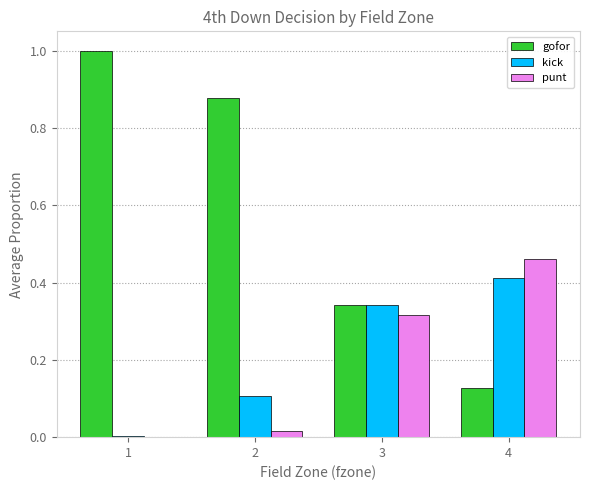

What is the total value across all series at 2?

1.0